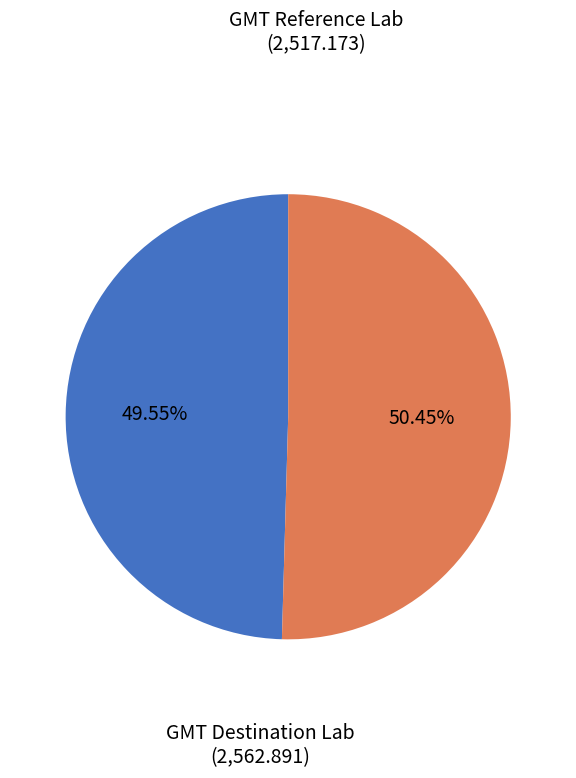

How many segments does this pie chart have?

2